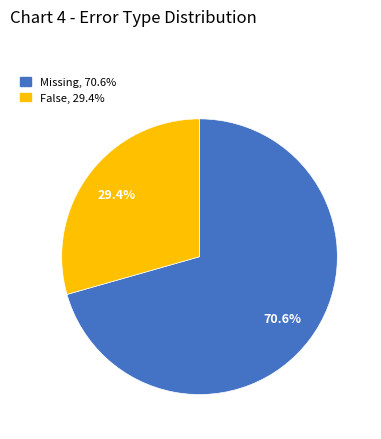

Which category has the biggest portion of the pie?

Missing